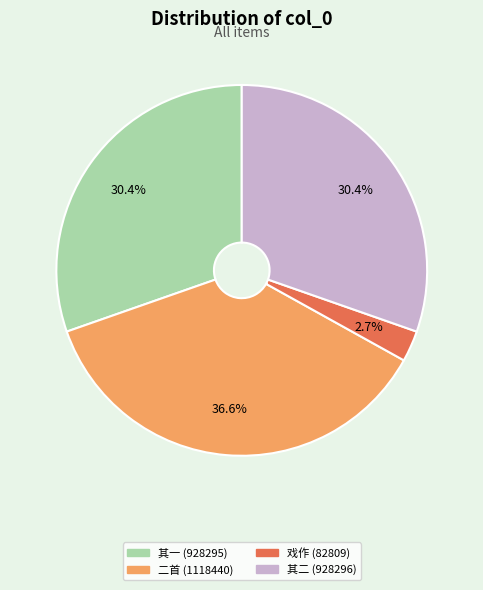

Does any single category account for the majority?

No